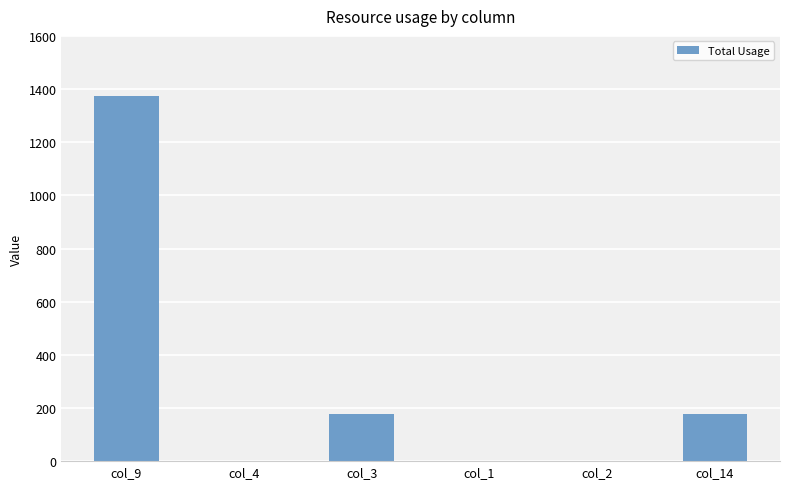

Reading left to right, transcribe all the data shown in this chart.

col_9=1374	col_4=0	col_3=178	col_1=0	col_2=0	col_14=178